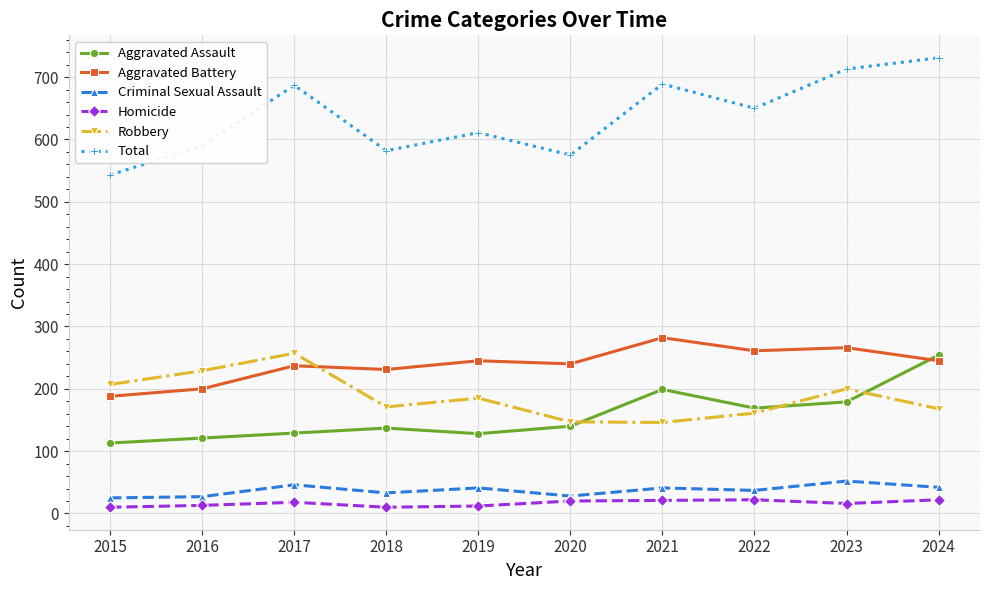

The Aggravated Assault series shows 137 at 2018. True or false?

True